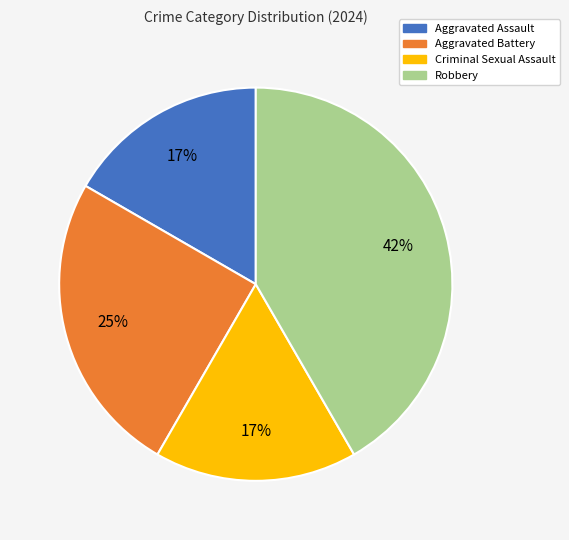

Between Robbery and Aggravated Assault, which is larger?

Robbery